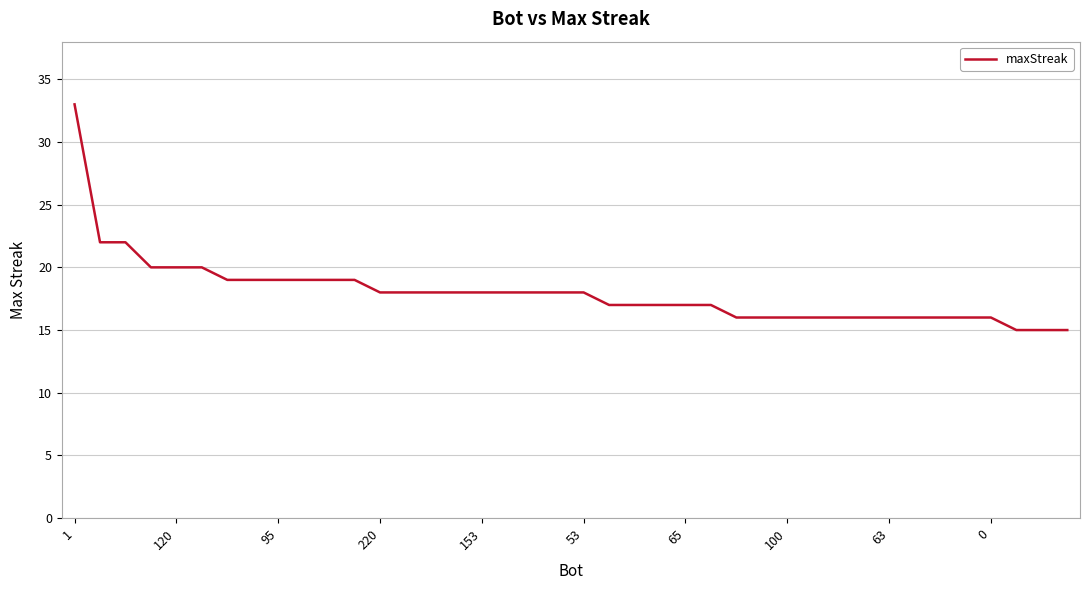

What is the greatest value displayed?

33